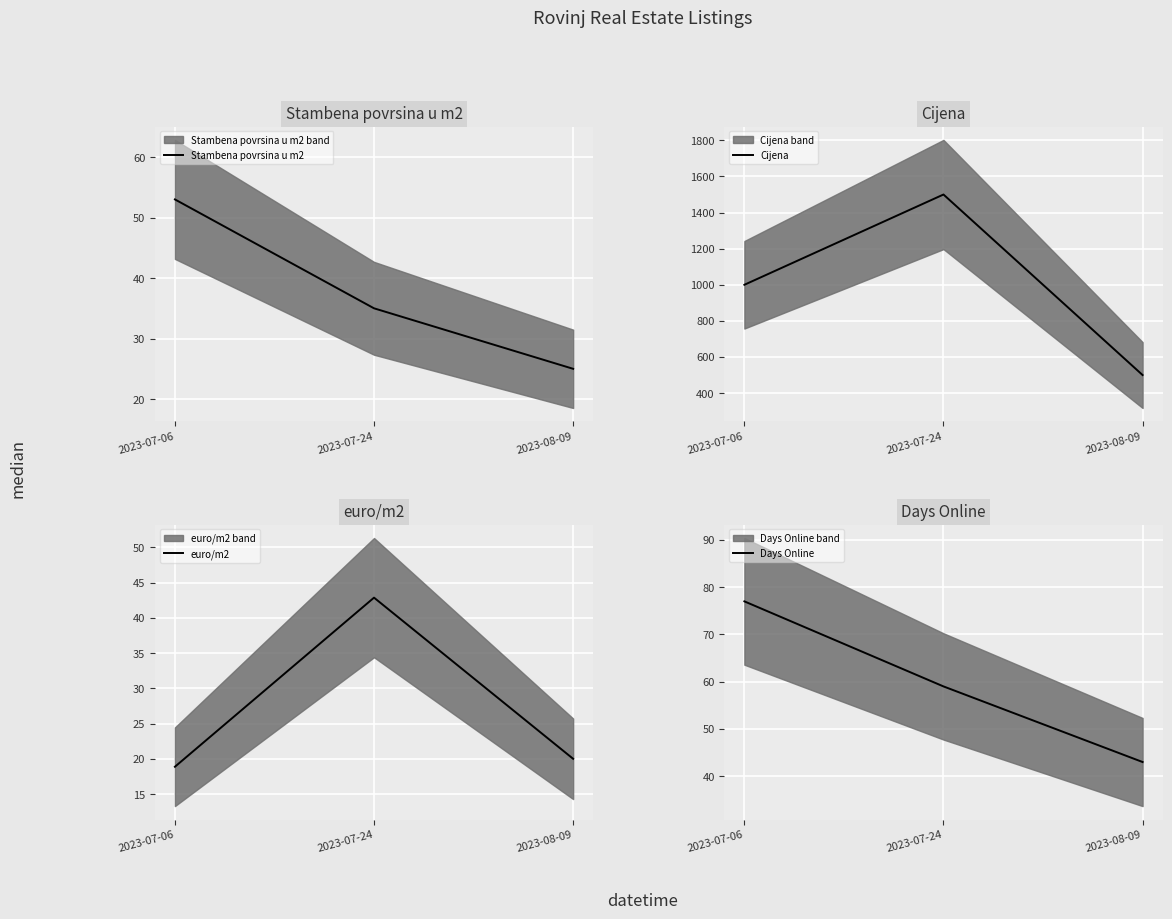

What are all the series names shown in the legend?

Stambena povrsina u m2, Cijena, euro/m2, Days Online